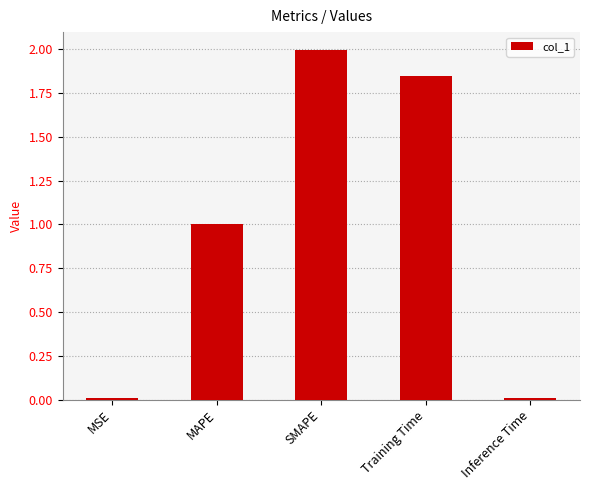

What position from the left is SMAPE?

3